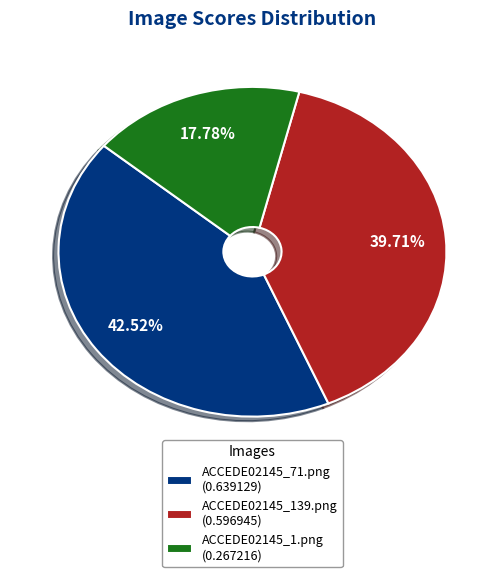

Which category has the smallest portion of the pie?

ACCEDE02145_1.png